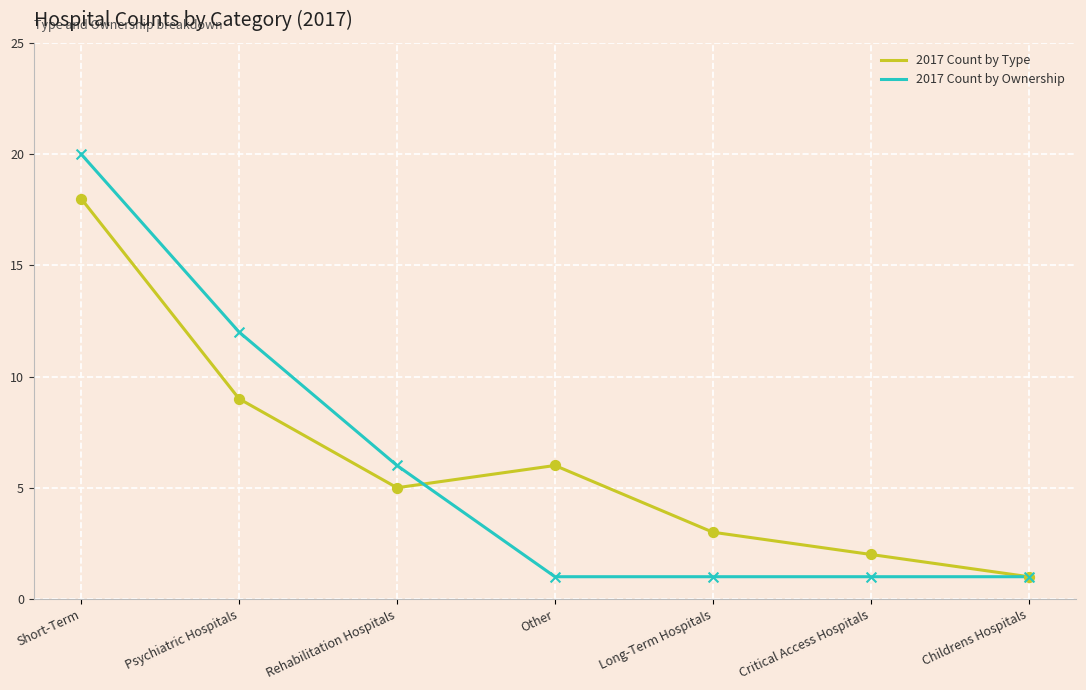

What is the total value across all series at Psychiatric Hospitals?

21